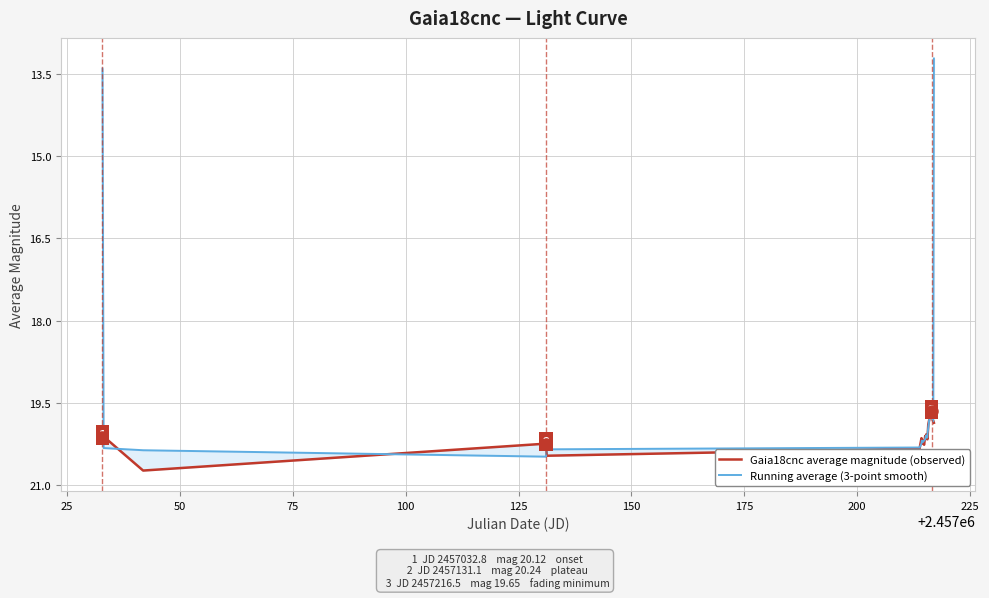

True or false: Gaia18cnc average magnitude (observed) has more than 0 points higher than both neighbors.

True